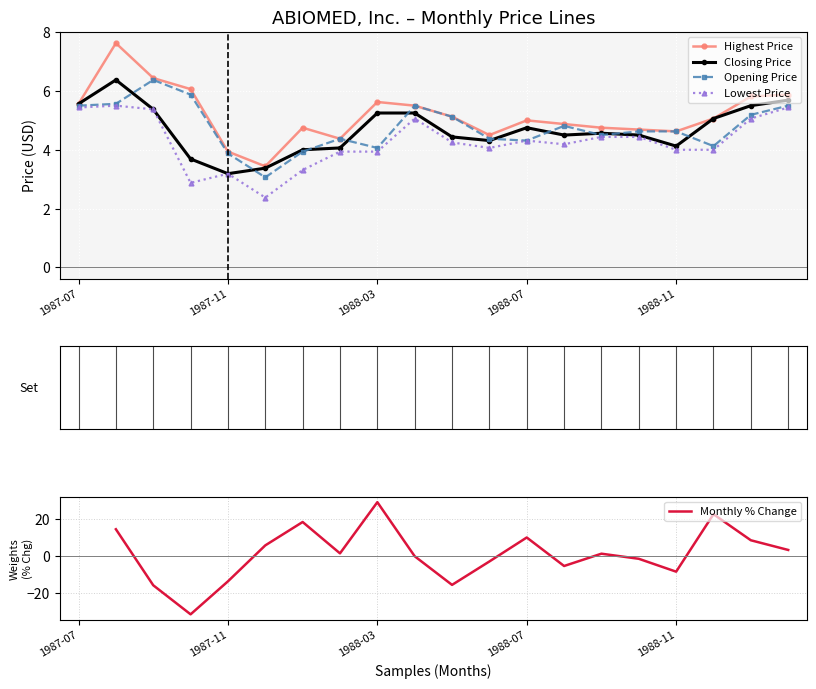

Where is the first local minimum for Closing Price?

1987-11